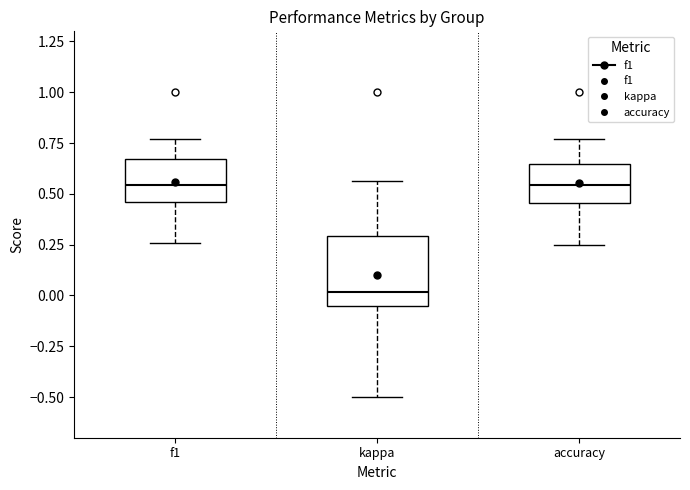

Where does the upper whisker of the box for accuracy end on the y-axis? The values are not printed on the chart, so give them approximately, as read against the axis.

0.75